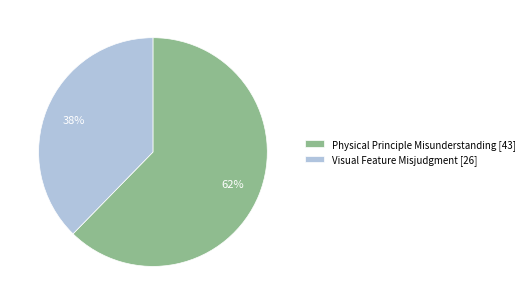

To the nearest percent, what percentage of the pie is Physical Principle Misunderstanding?

62%